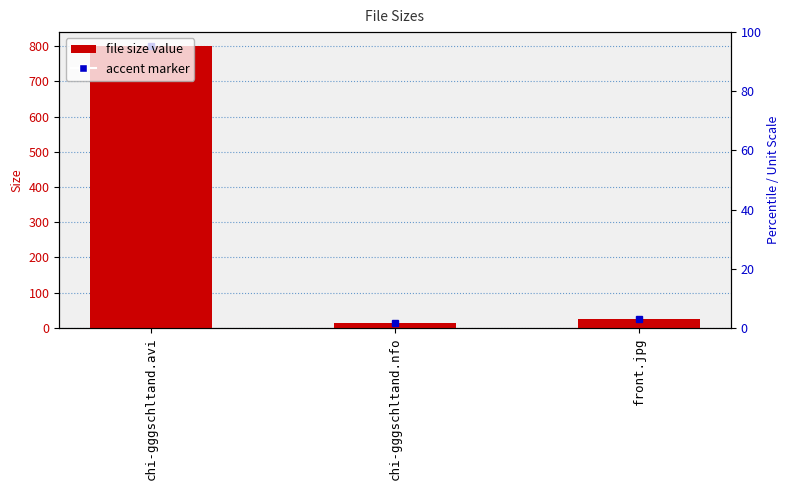

What is the label of the 1st bar from the left?

chi-gggschltand.avi